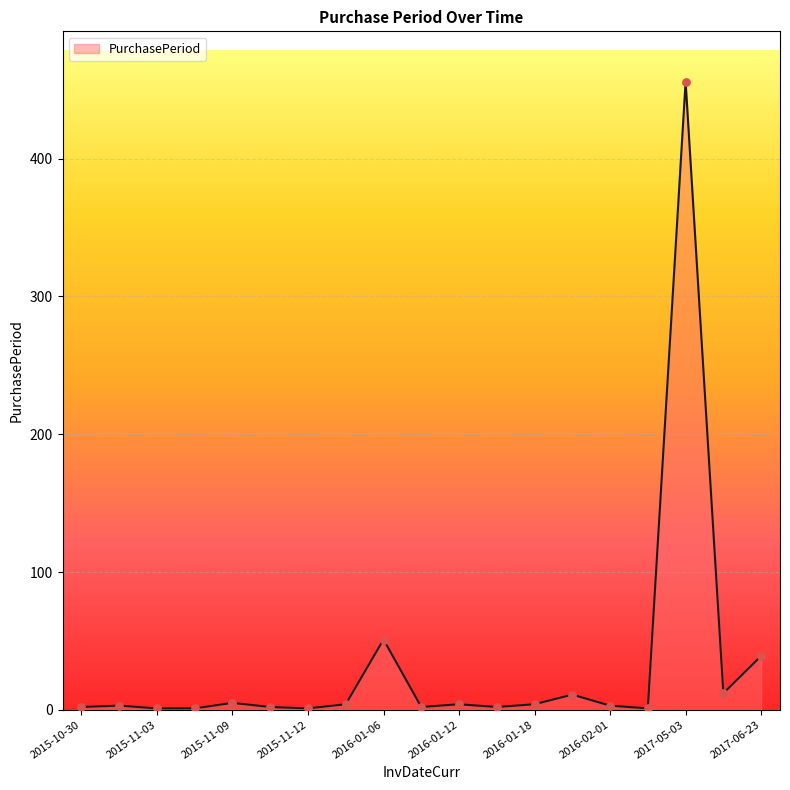

What is the difference between the maximum and minimum values?

455